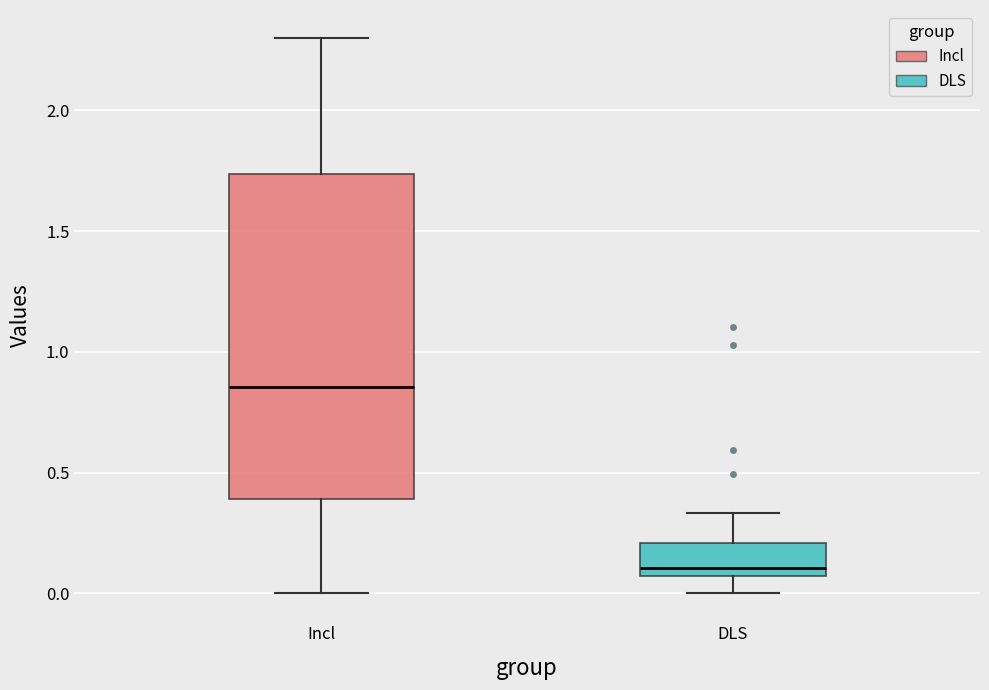

Where does the upper whisker of the box for DLS end on the y-axis? The values are not printed on the chart, so give them approximately, as read against the axis.

0.35